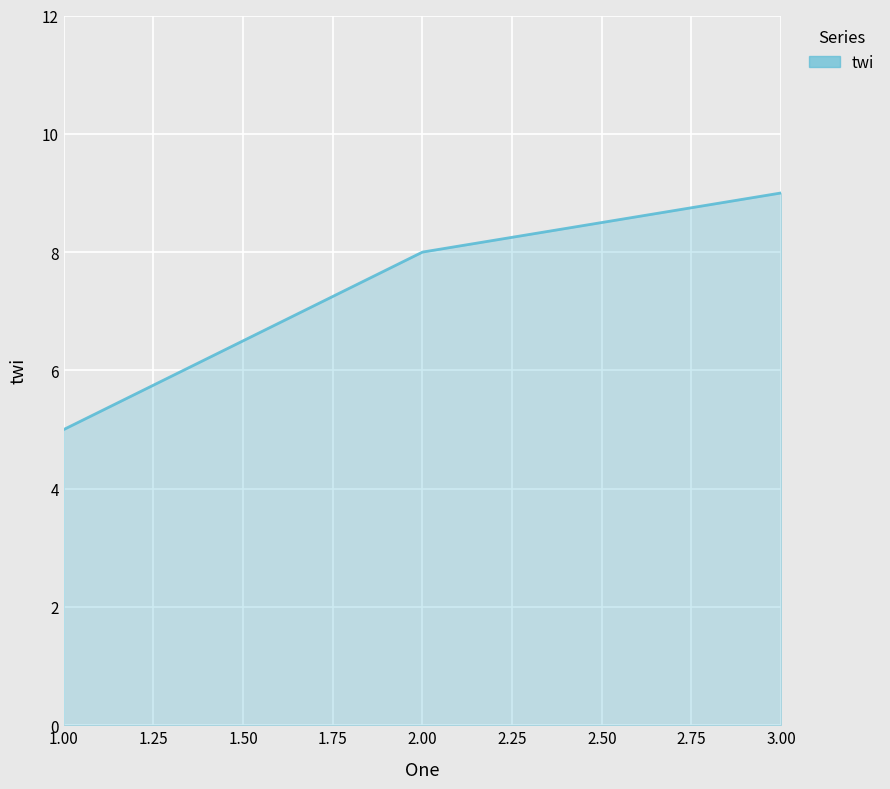

How many lines are shown in the chart?

1